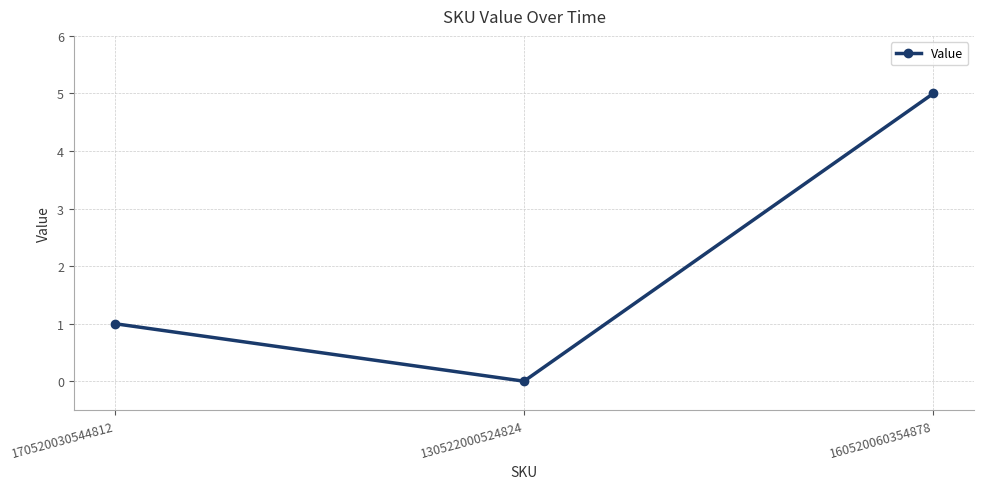

Where is the data nearest to the value 2?

170520030544812